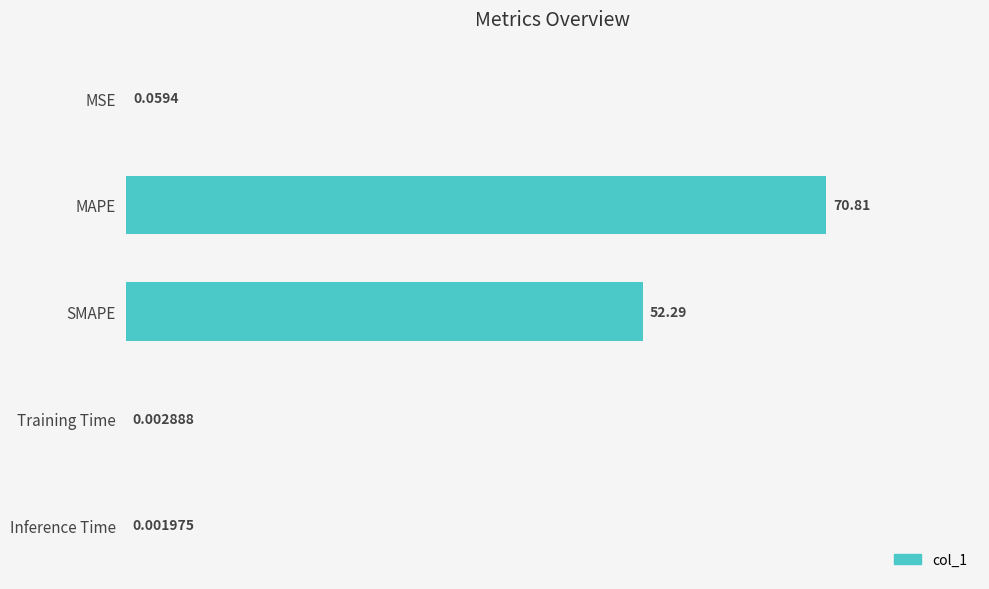

What is the sum of the values at MAPE and Training Time?

70.8